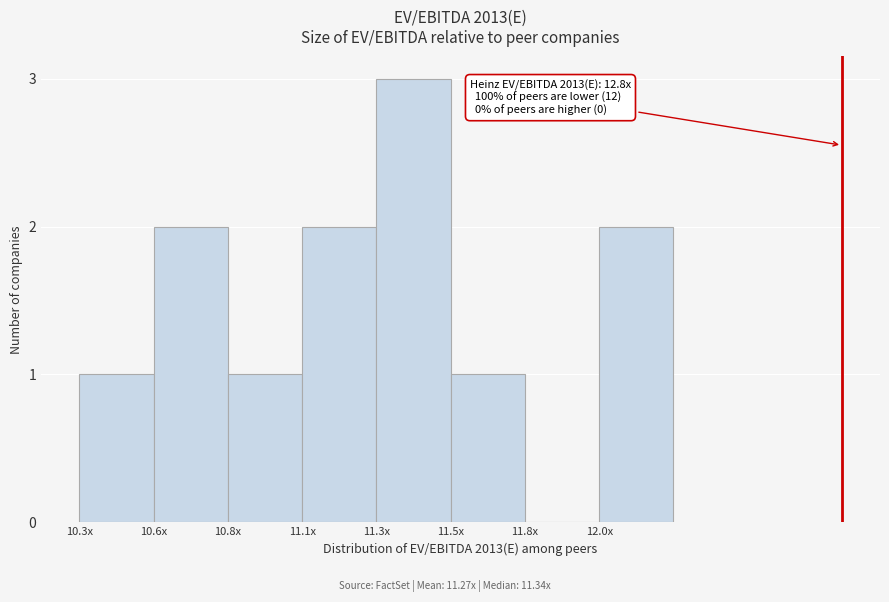

Reading left to right, extract all data points from this chart.

10.3x=1	10.6x=2	10.8x=1	11.1x=2	11.3x=3	11.5x=1	11.8x=0	12.0x=2